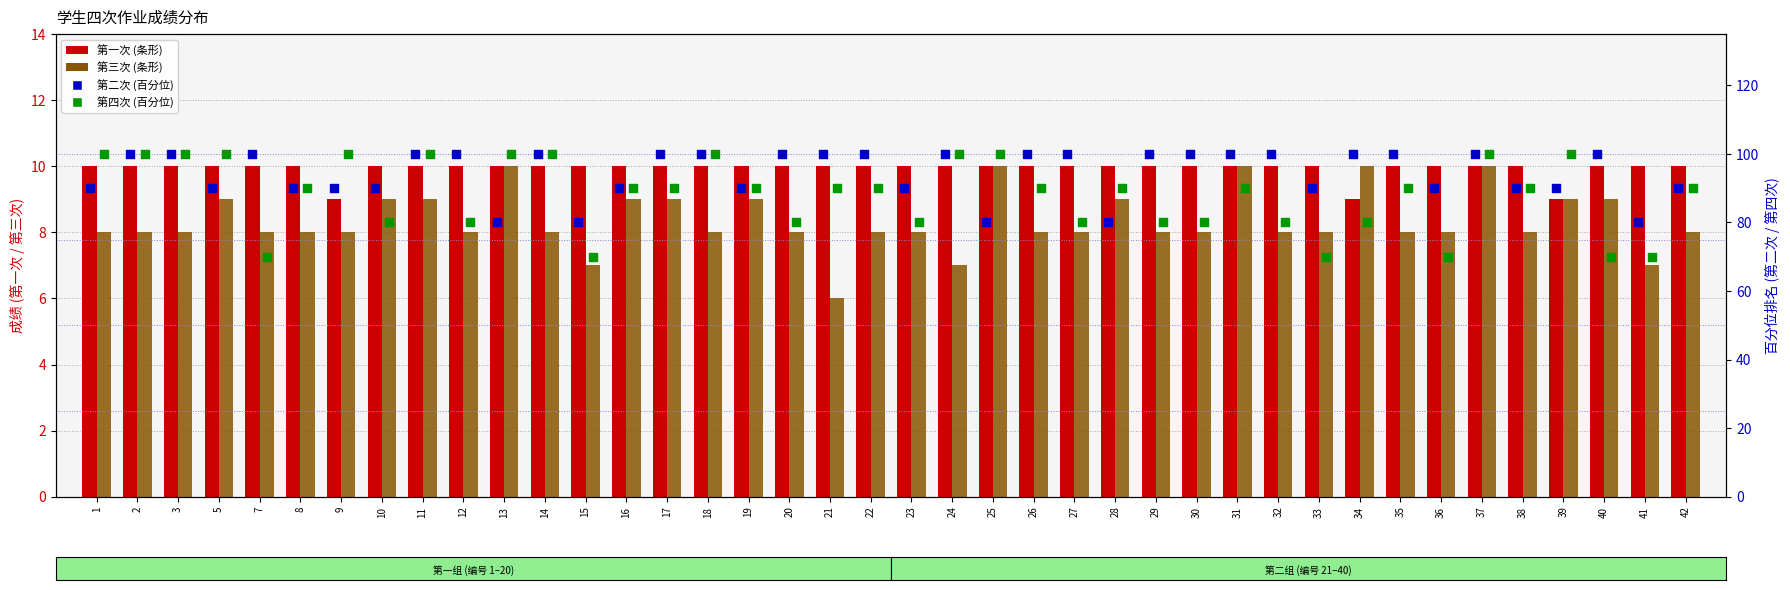

Which series reaches the minimum Y coordinate?

第三次